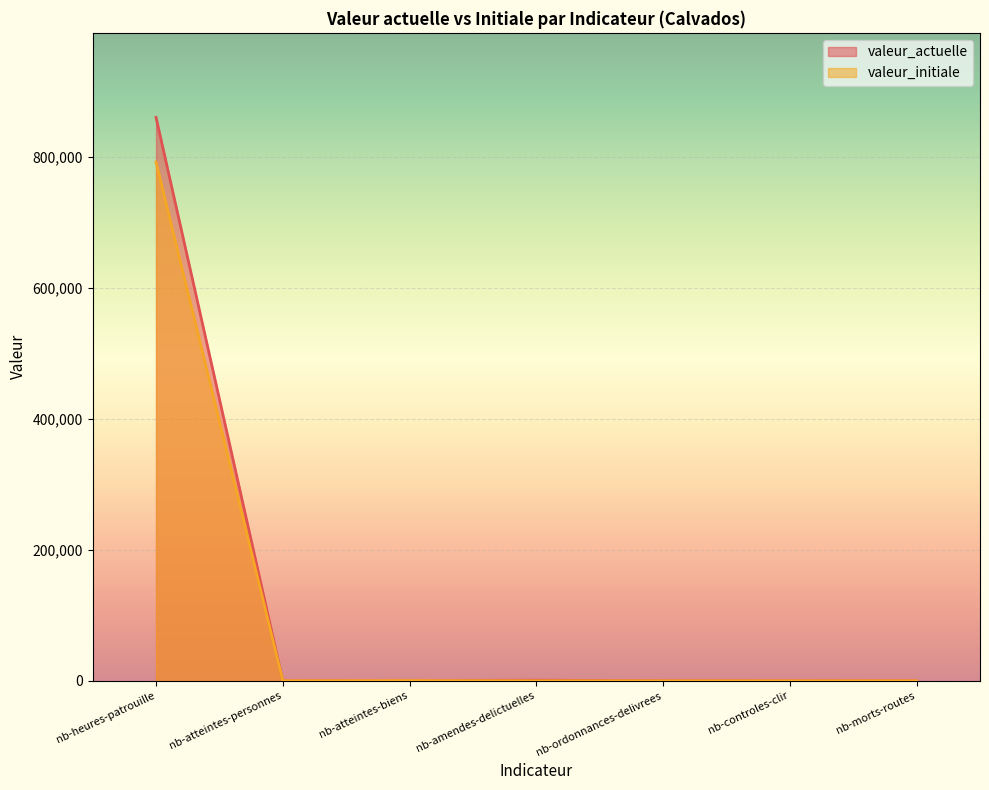

Which category has the highest value in the valeur_actuelle series?

nb-heures-patrouille